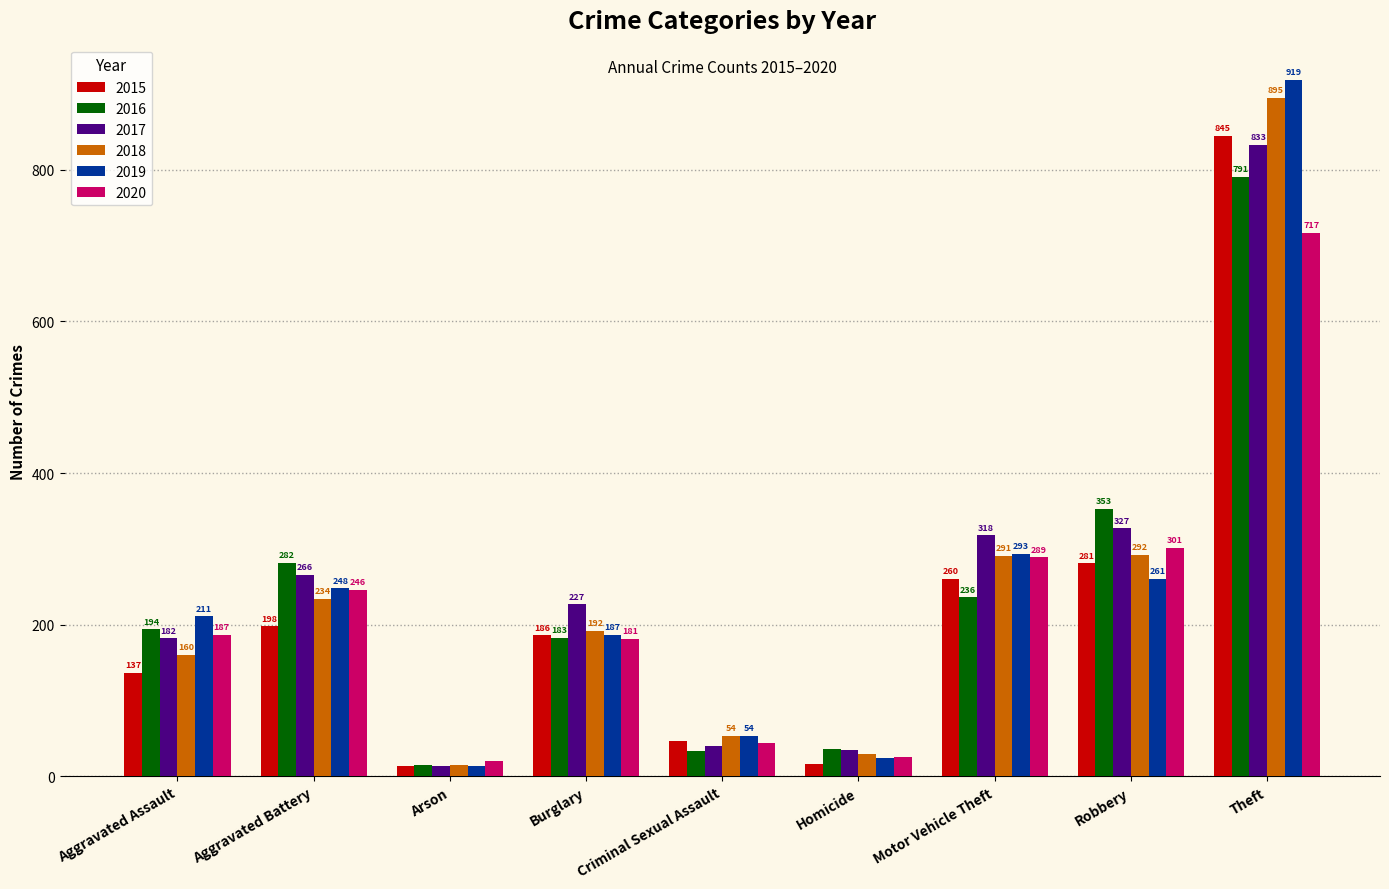

Is the value of 2017 at Theft greater than the value of 2019 at Criminal Sexual Assault?

Yes